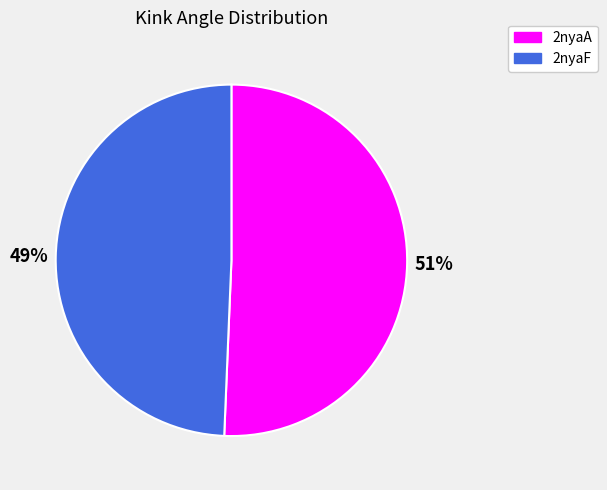

To the nearest percent, what is the combined percentage of 2nyaF and 2nyaA?

100%